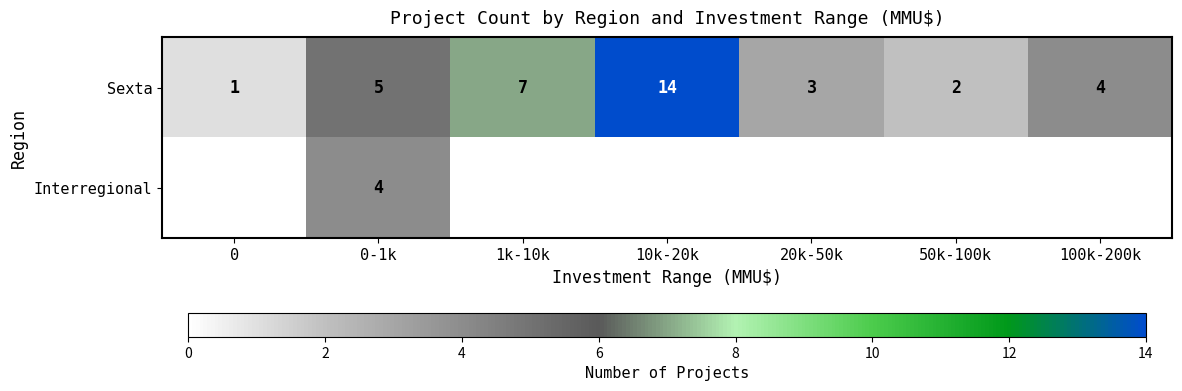

At which category does the chart reach its peak across all series?

10k-20k